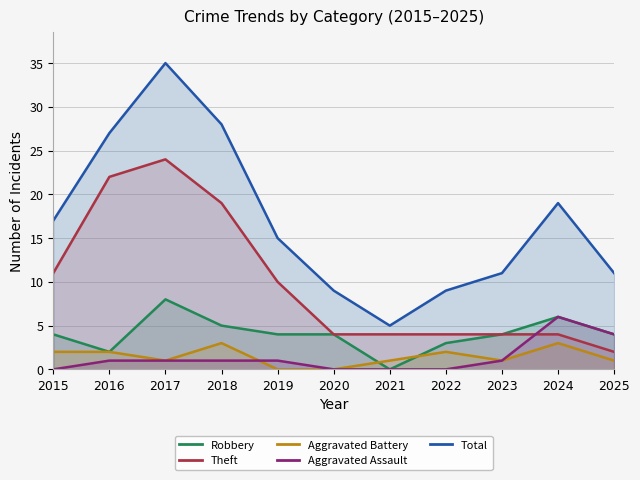

At which label is Robbery closest to 4?

2015